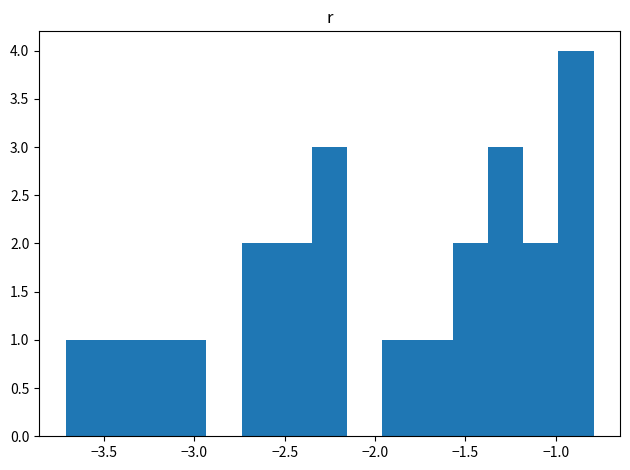

Around what value on the x-axis is the tallest bar? Give the approximate position of its centre, as read against the axis.

-0.90